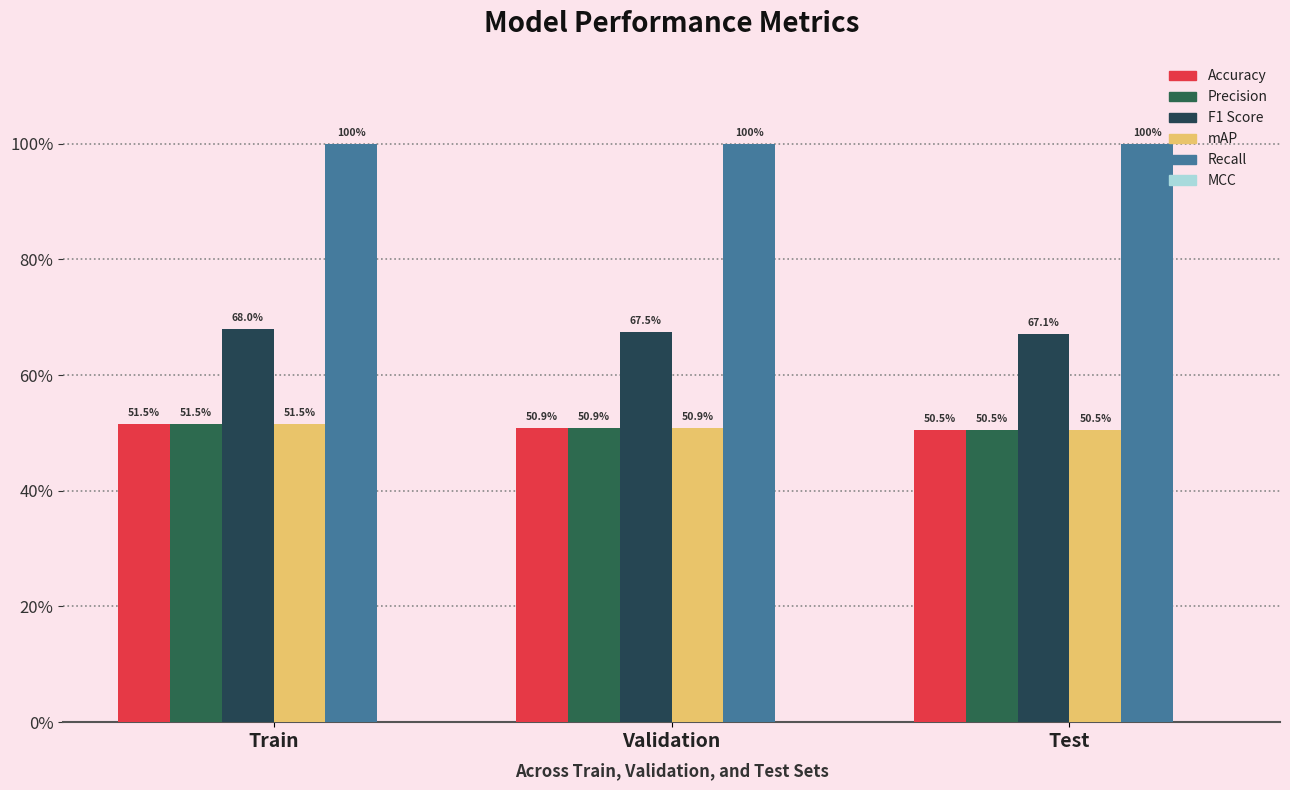

Does the chart contain stacked bars?

No